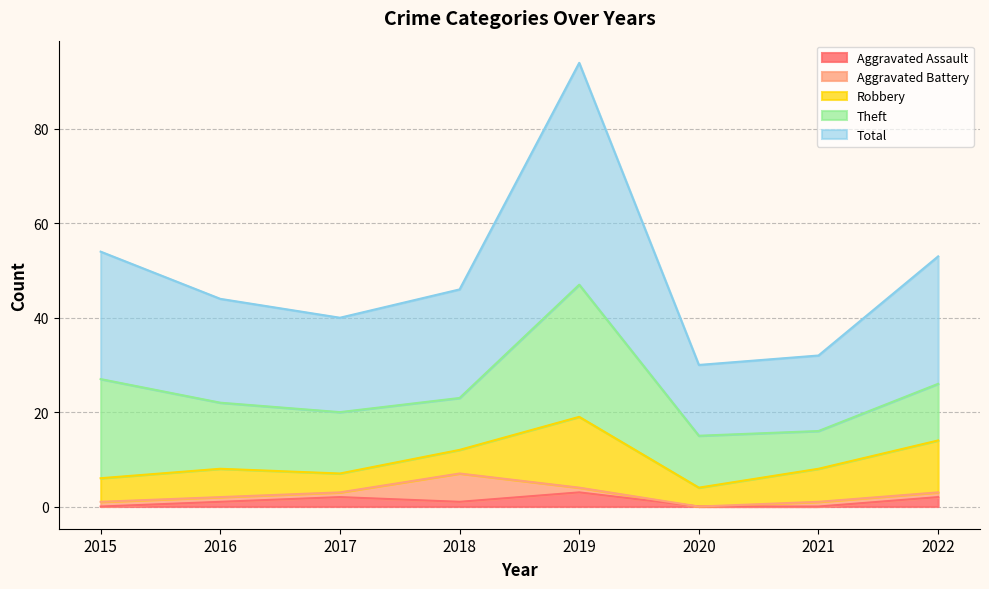

Which category has the lowest value in the Aggravated Assault series?

2015